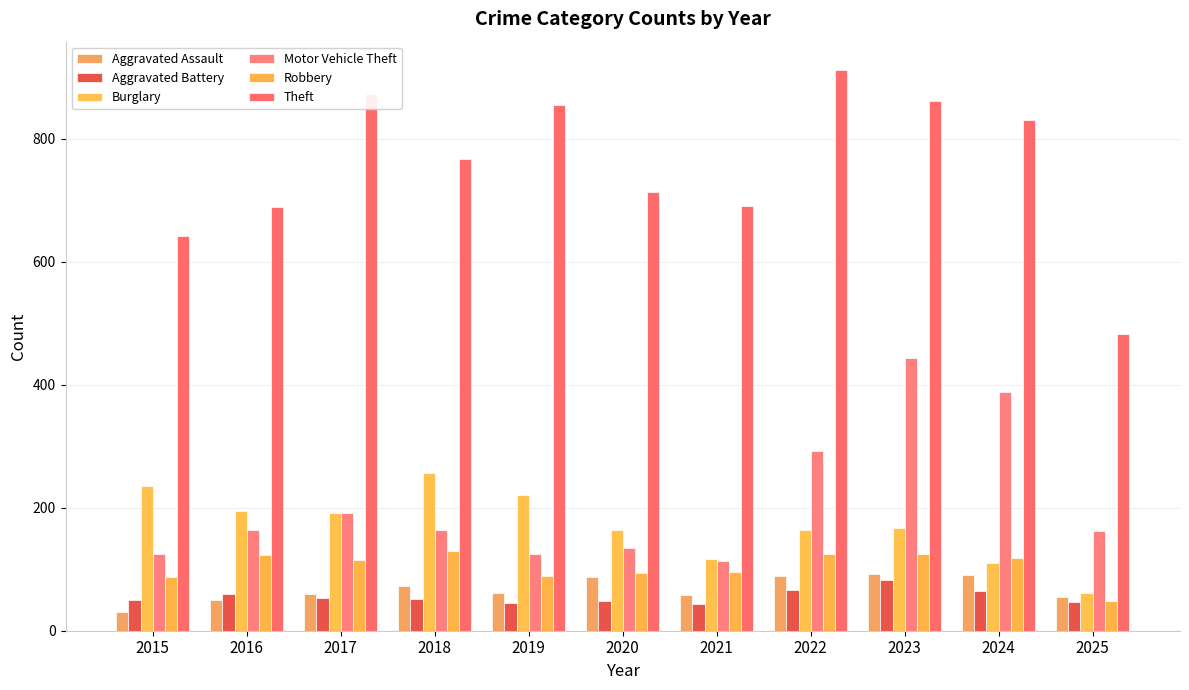

How many data points in Motor Vehicle Theft are less than 163?

5